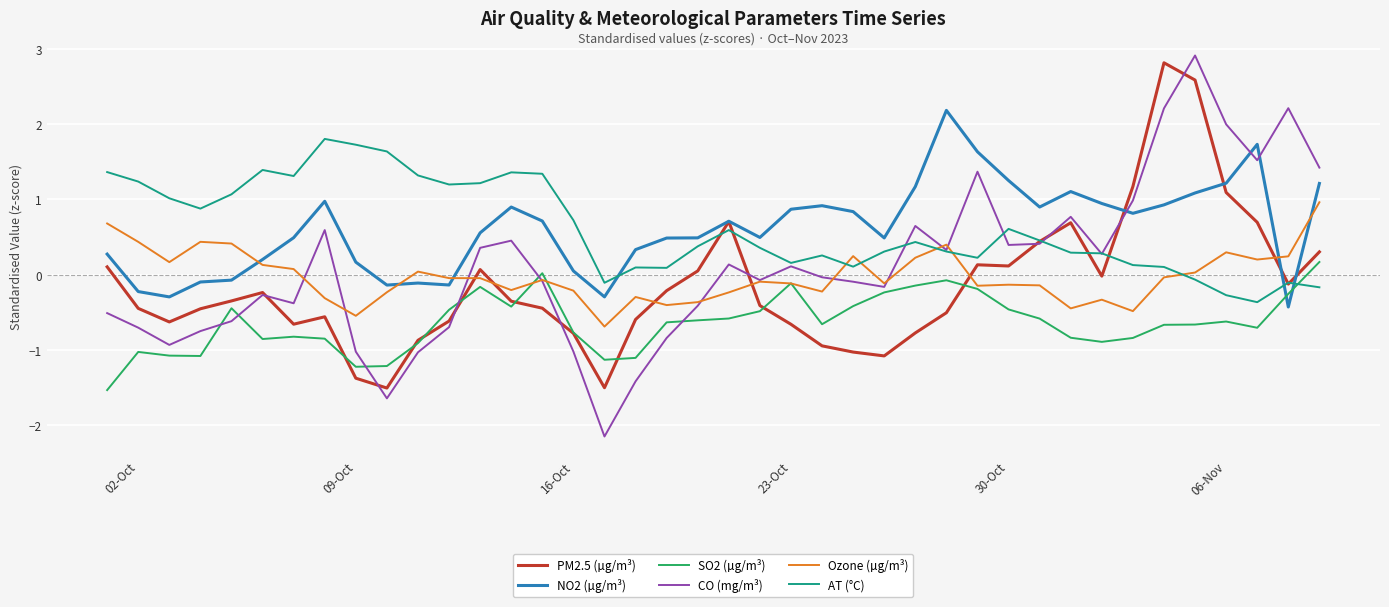

What is the highest value of the CO (mg/m³) series?

2.9